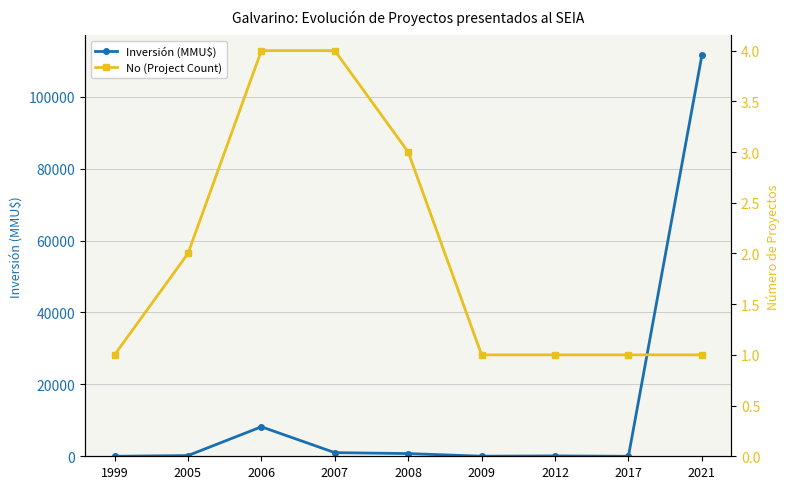

Is it true that Inversión (MMU$) equals 676 at 2007?

False